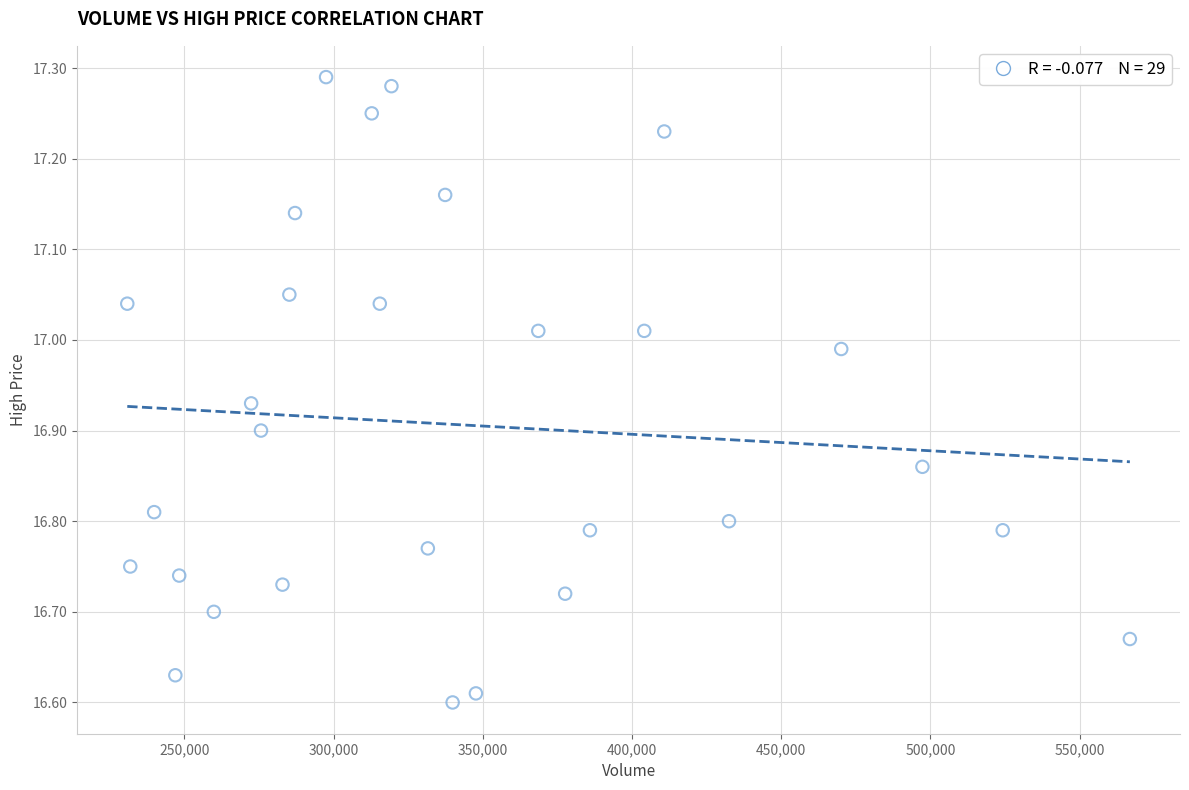

What is the range of Y values (max minus min)?

0.7